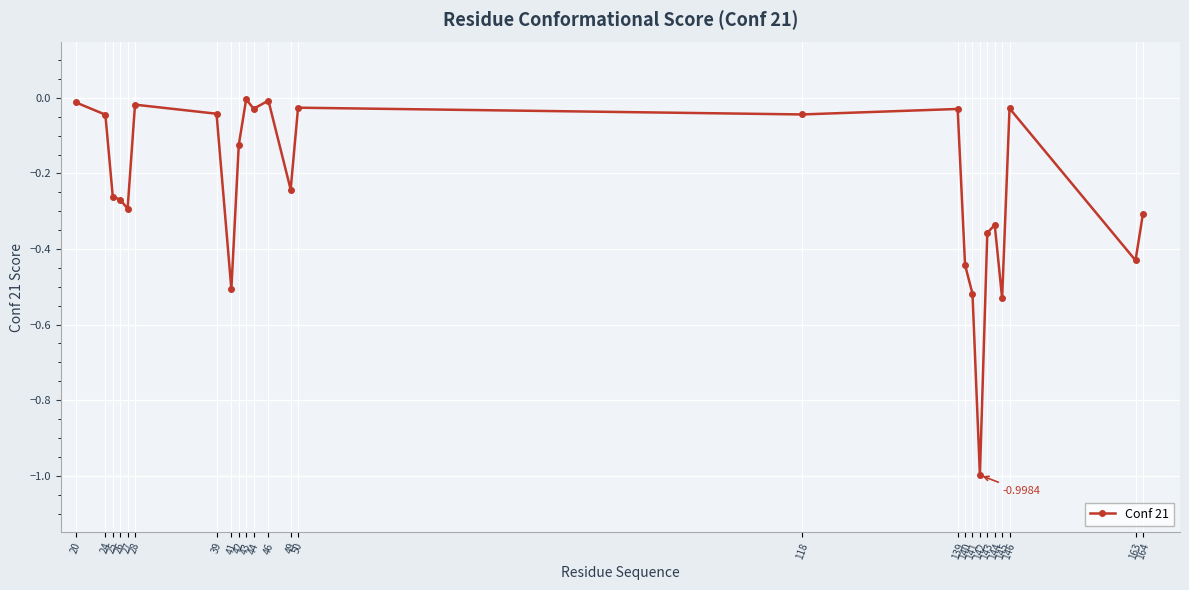

What is the difference between the second highest and second lowest values?

0.5